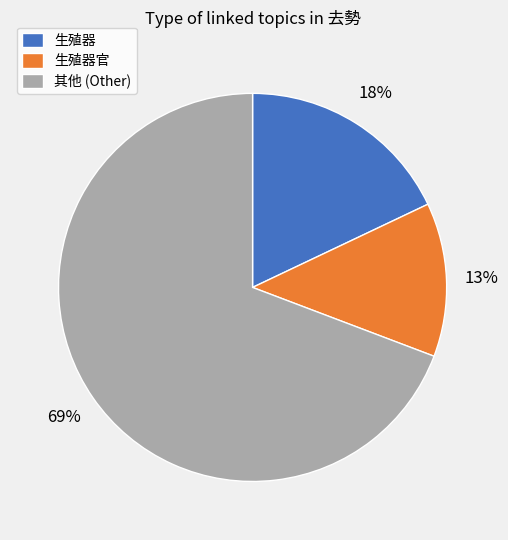

Rank the categories by value from lowest to highest.

生殖器官, 生殖器, 其他 (Other)